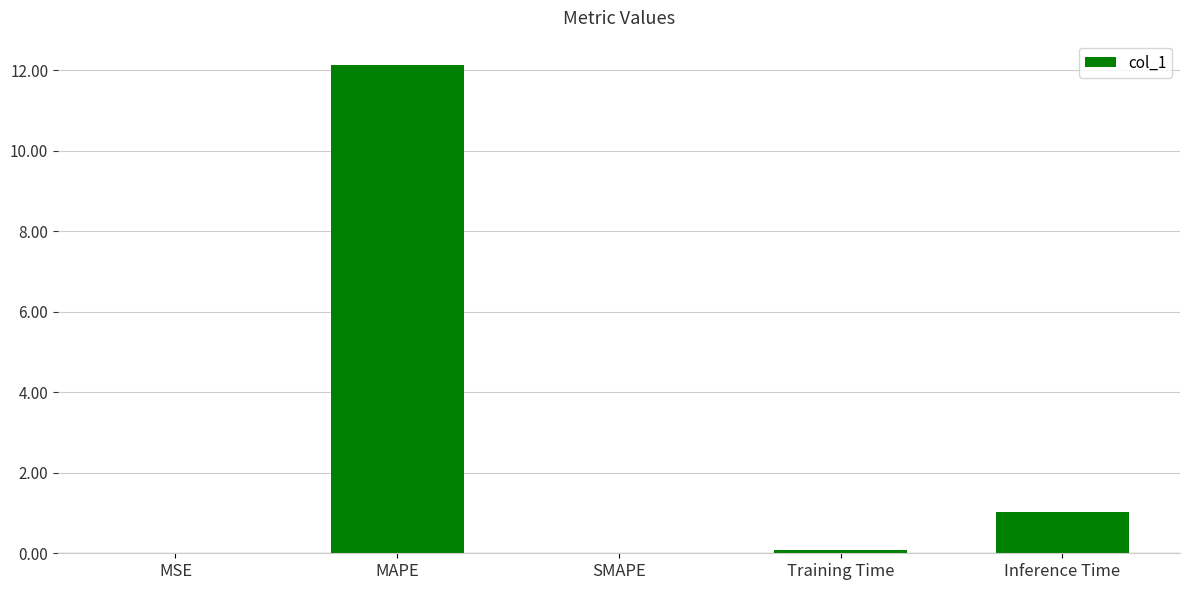

Which label corresponds to the largest value in the chart?

MAPE